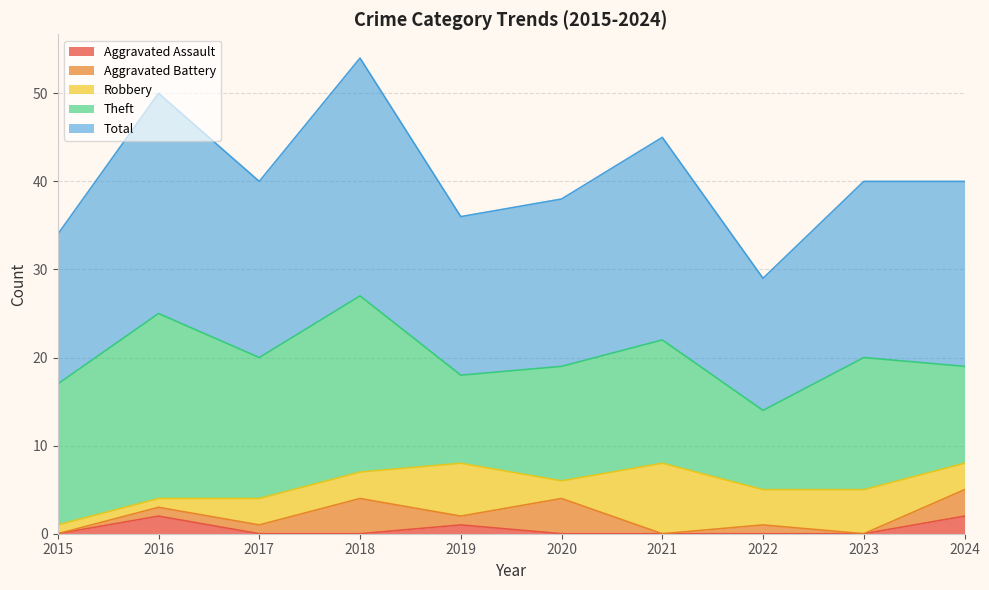

What is the difference between the Total values at 2018 and 2019?

9